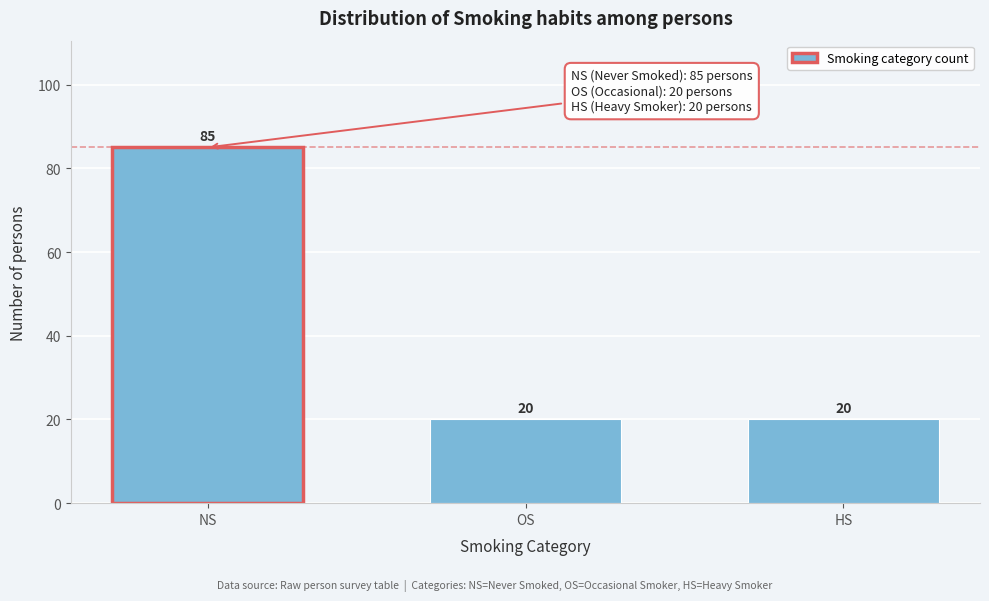

Reading right to left, extract all data points from this chart.

HS=20	OS=20	NS=85